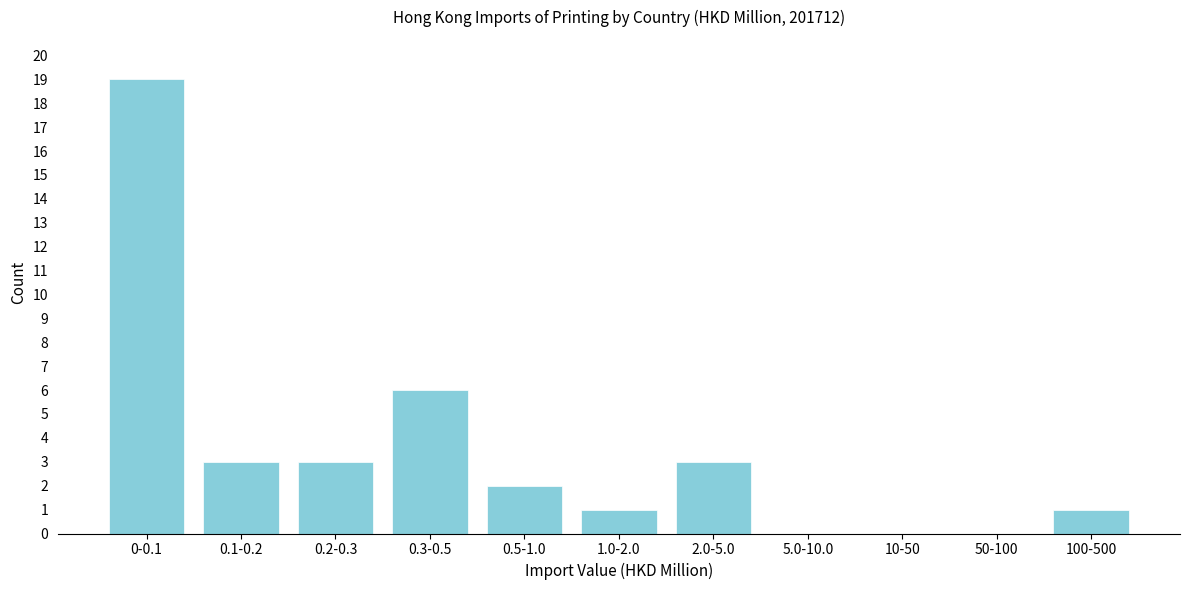

Reading right to left, list all the values displayed in this chart.

100-500=1	50-100=0	10-50=0	5.0-10.0=0	2.0-5.0=3	1.0-2.0=1	0.5-1.0=2	0.3-0.5=6	0.2-0.3=3	0.1-0.2=3	0-0.1=19